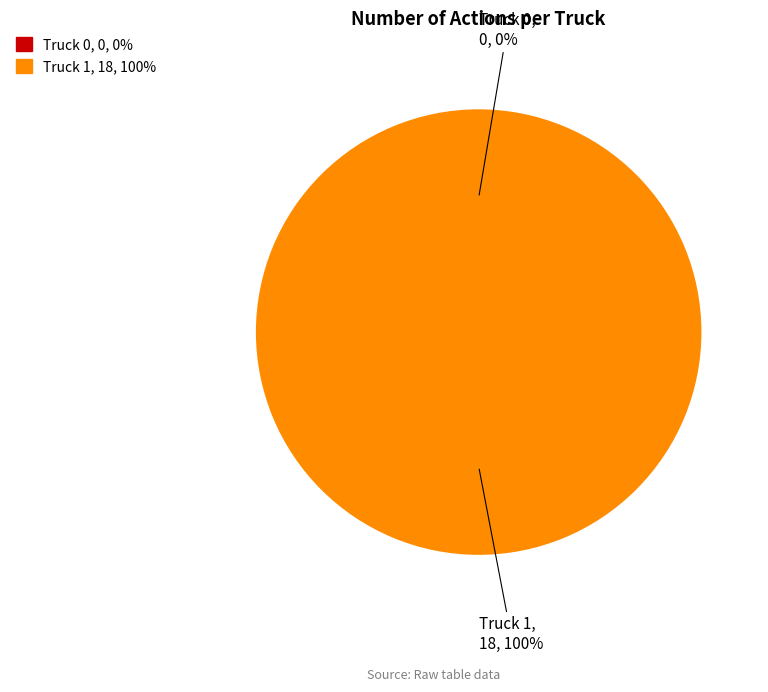

True or false: Truck 1 accounts for 99% of the total.

False